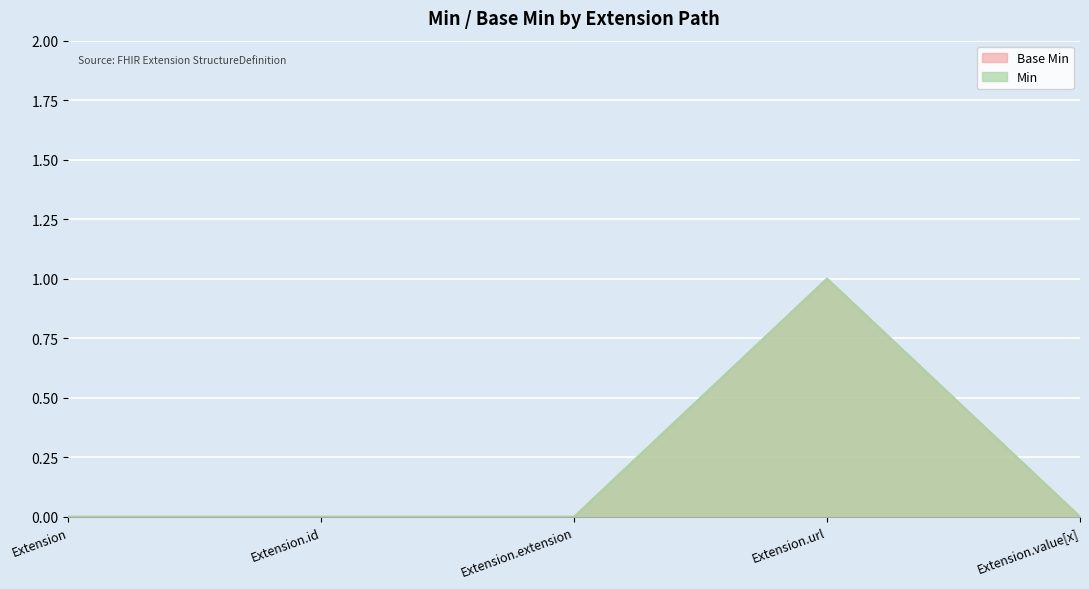

Read the Min value at Extension.url.

1